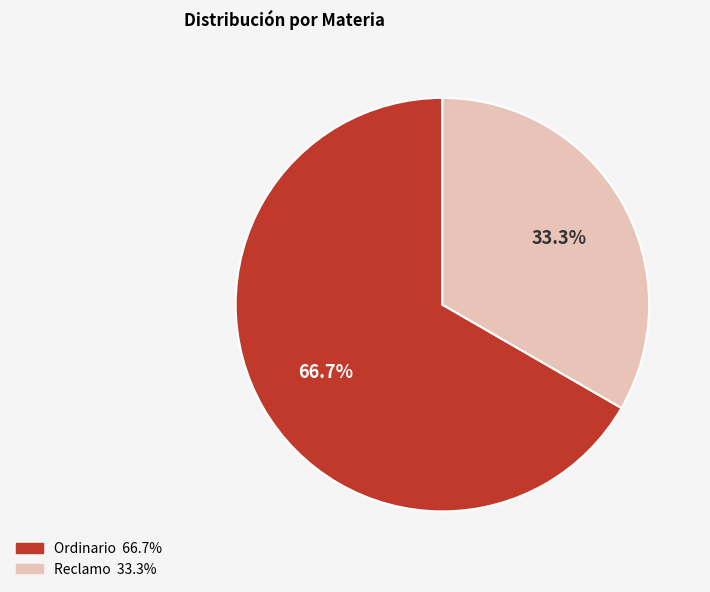

Is Ordinario the majority of the pie?

Yes